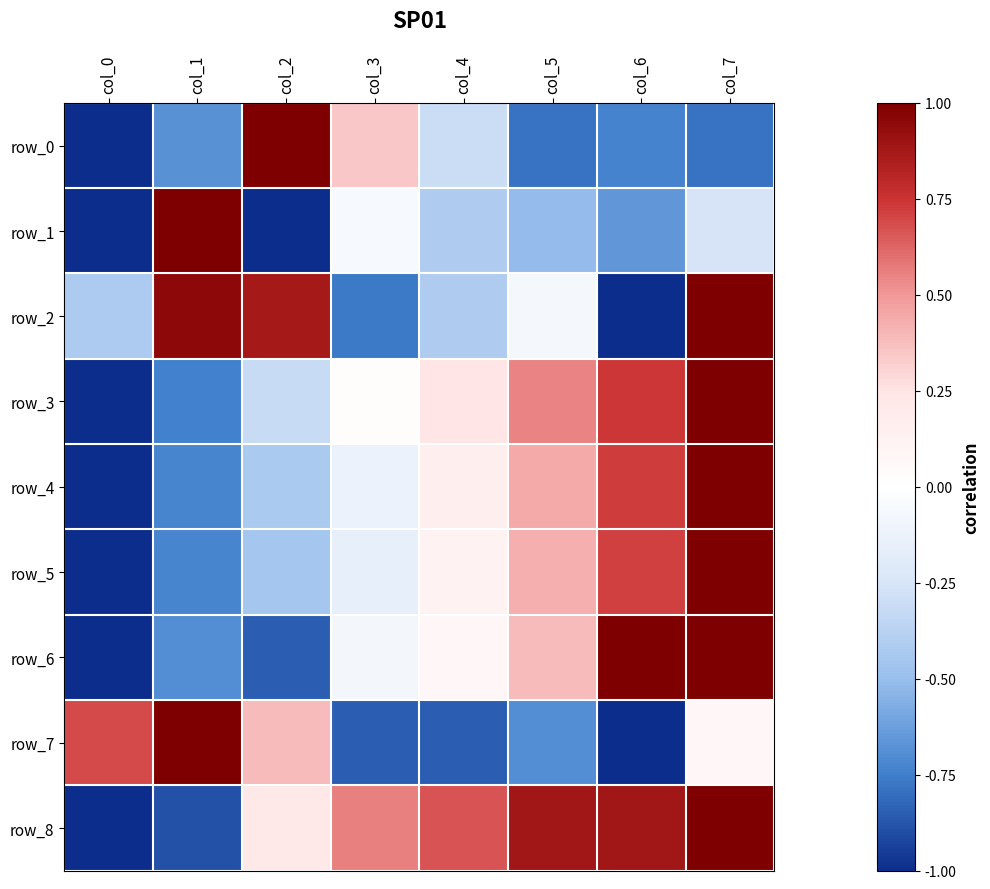

Where is row_0 nearest to the value 0?

col_4